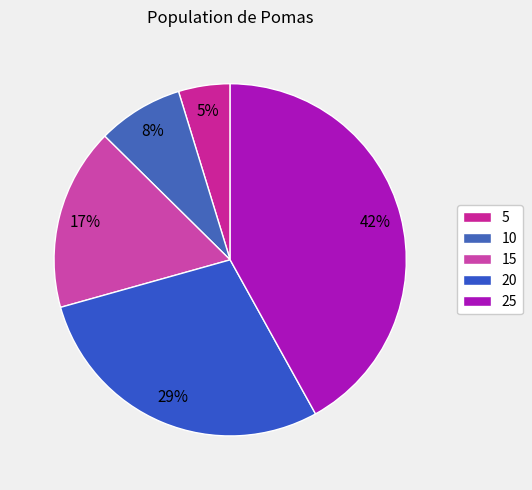

To the nearest percent, what portion does 20 represent?

29%